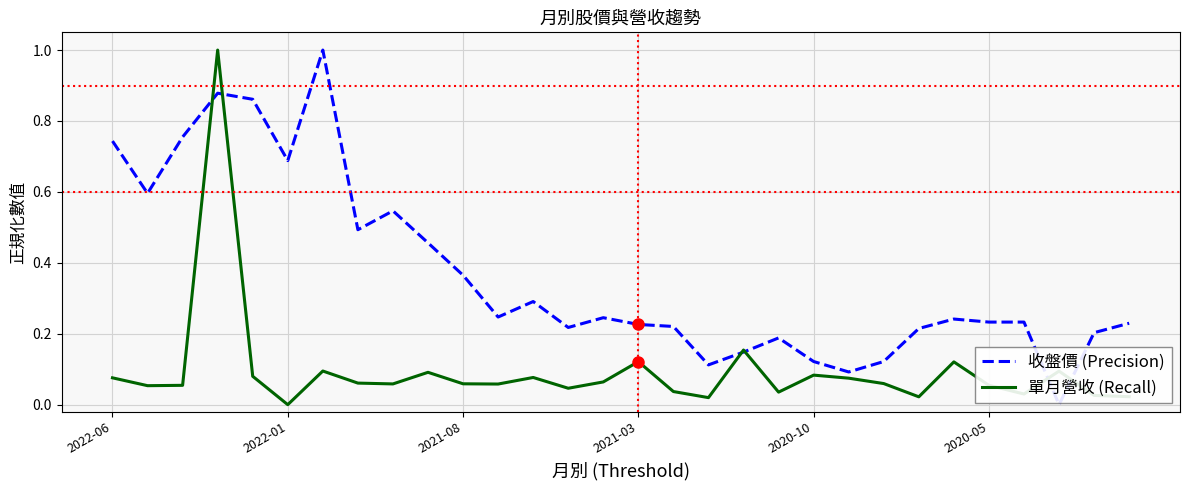

Which series has the largest total across all categories?

收盤價 (Precision)